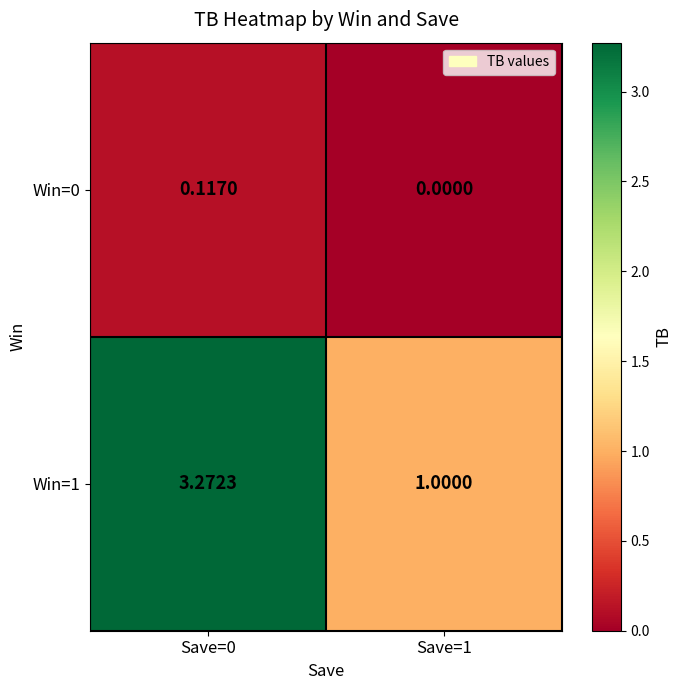

List the series in order of their peak value, highest first.

Win=1, Win=0